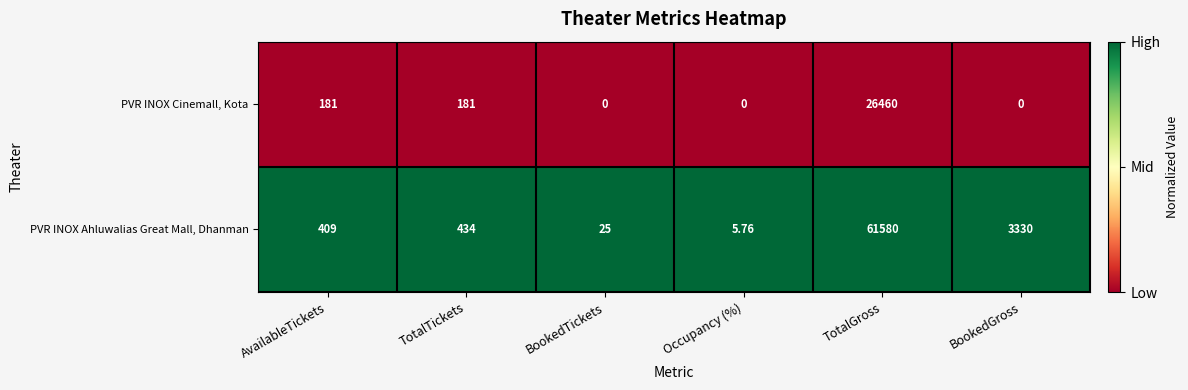

At which category is the sum across all series the highest?

TotalGross